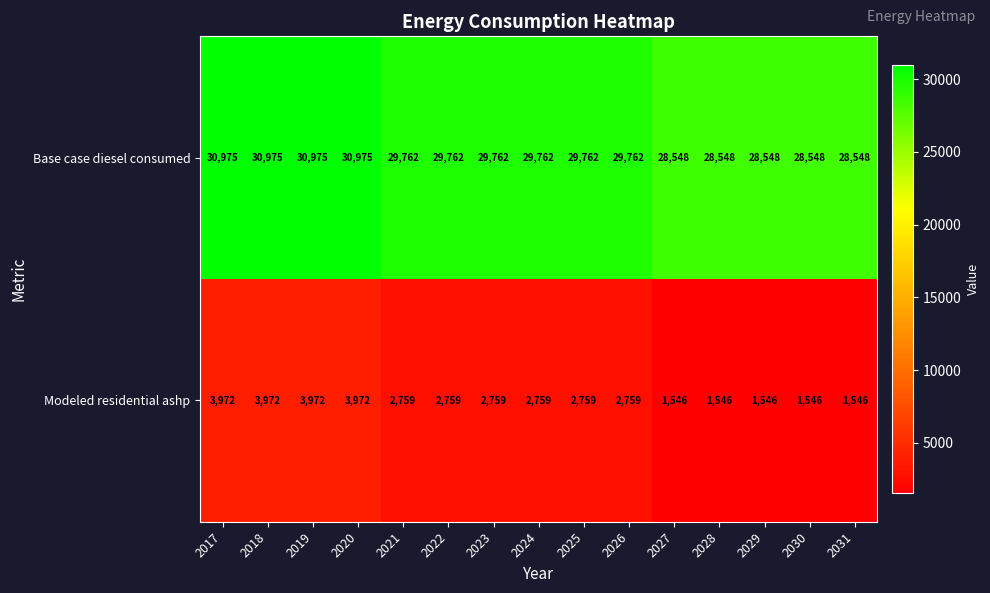

Reading right to left, transcribe all the data shown in this chart.

Base case diesel consumed: 28548	28548	28548	28548	28548	29762	29762	29762	29762	29762	29762	30975	30975	30975	30975
Modeled residential ashp: 1546	1546	1546	1546	1546	2759	2759	2759	2759	2759	2759	3972	3972	3972	3972